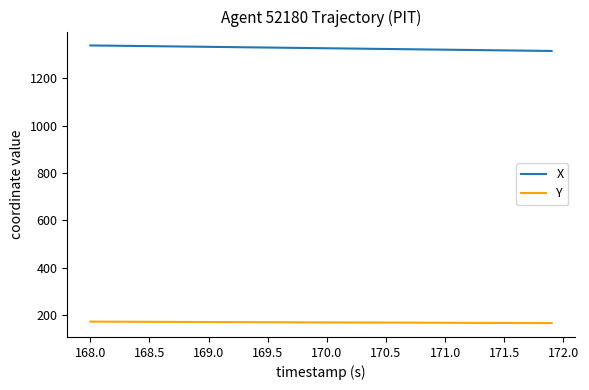

Rank the series by their maximum value, from highest to lowest.

X, Y